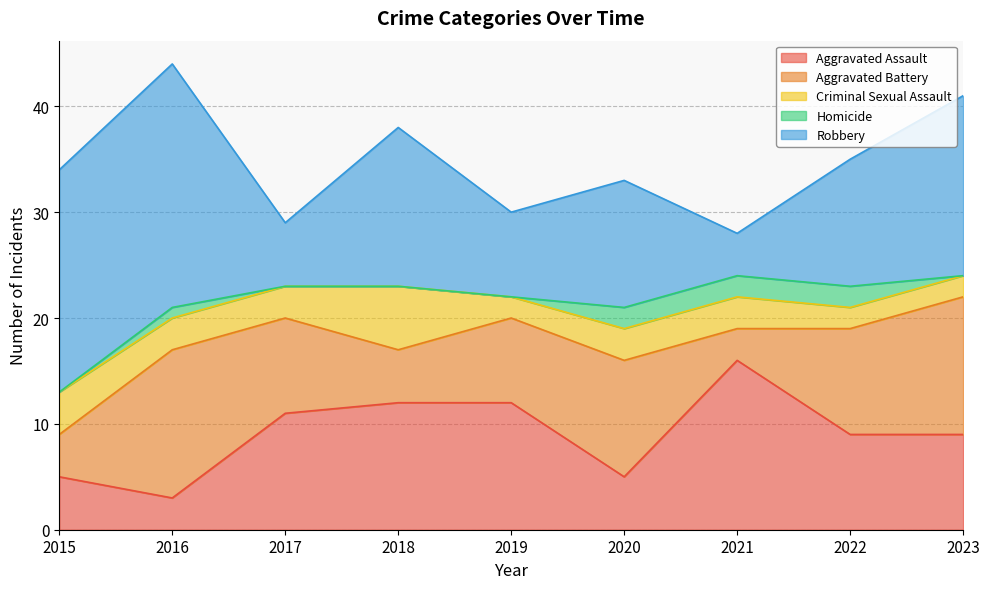

Reading left to right, what are all the values shown in this chart?

Aggravated Assault: 2015=5	2016=3	2017=11	2018=12	2019=12	2020=5	2021=16	2022=9	2023=9
Aggravated Battery: 2015=4	2016=14	2017=9	2018=5	2019=8	2020=11	2021=3	2022=10	2023=13
Criminal Sexual Assault: 2015=4	2016=3	2017=3	2018=6	2019=2	2020=3	2021=3	2022=2	2023=2
Homicide: 2015=0	2016=1	2017=0	2018=0	2019=0	2020=2	2021=2	2022=2	2023=0
Robbery: 2015=21	2016=23	2017=6	2018=15	2019=8	2020=12	2021=4	2022=12	2023=17